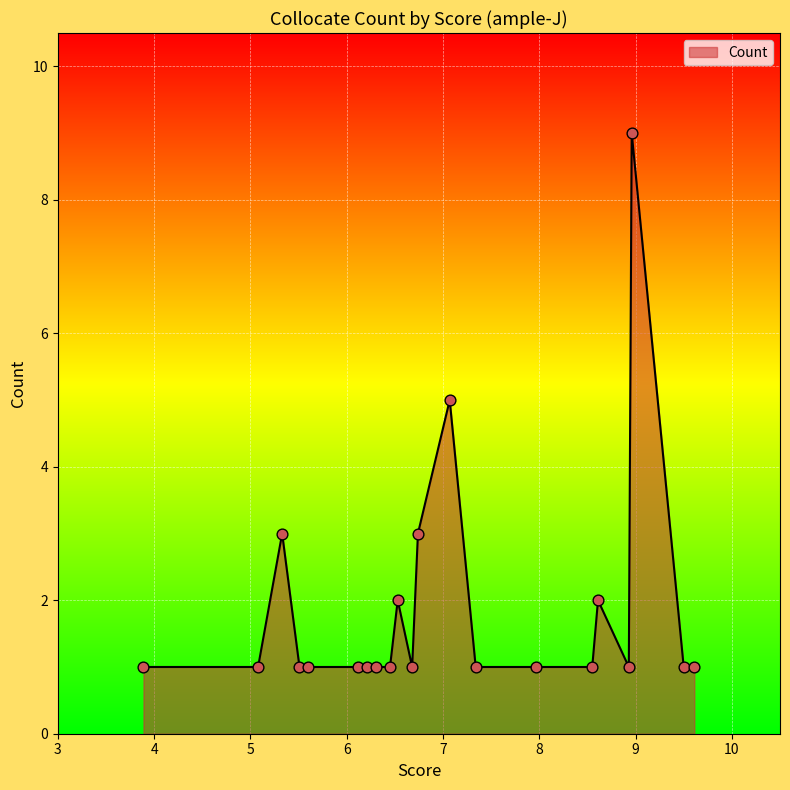

What is the maximum value shown in the chart?

9